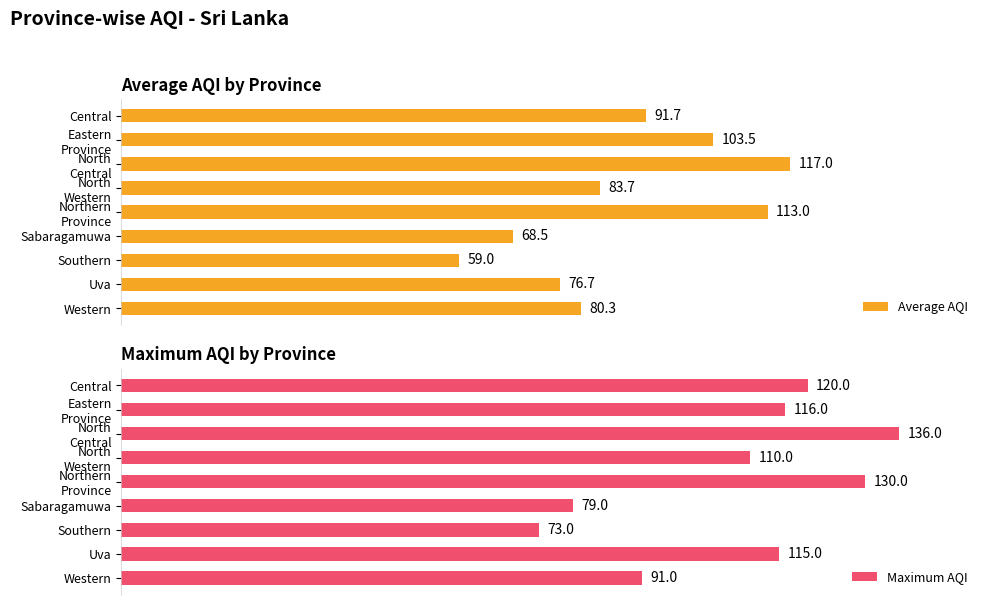

Reading left to right, extract all data points from this chart.

Average AQI: 91.7	103.5	117.0	83.7	113.0	68.5	59.0	76.7	80.3
Maximum AQI: 120.0	116.0	136.0	110.0	130.0	79.0	73.0	115.0	91.0